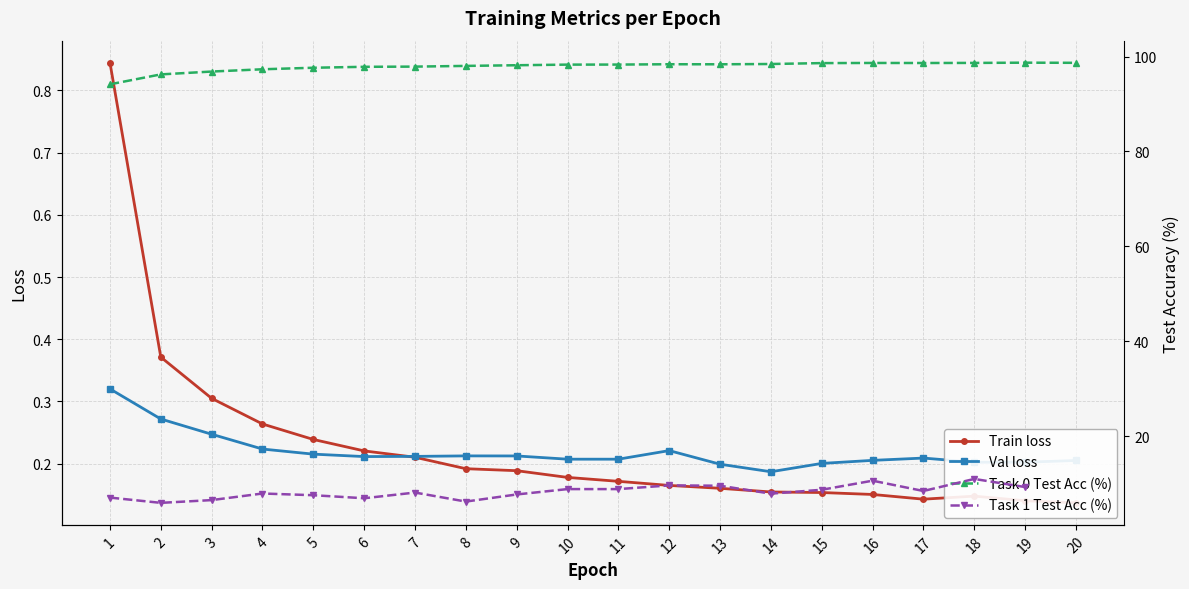

How many times do Val loss and Train loss cross each other?

1